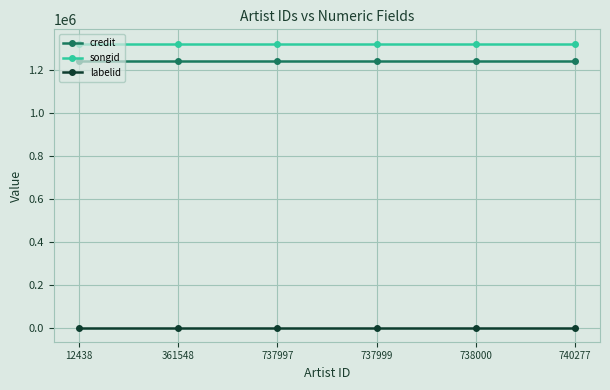

Reading left to right, transcribe all the data shown in this chart.

credit: 12438=1244559	361548=1244559	737997=1244559	737999=1244559	738000=1244559	740277=1244559
songid: 12438=1323899	361548=1323899	737997=1323899	737999=1323899	738000=1323899	740277=1323899
labelid: 12438=-1	361548=-1	737997=-1	737999=-1	738000=-1	740277=-1